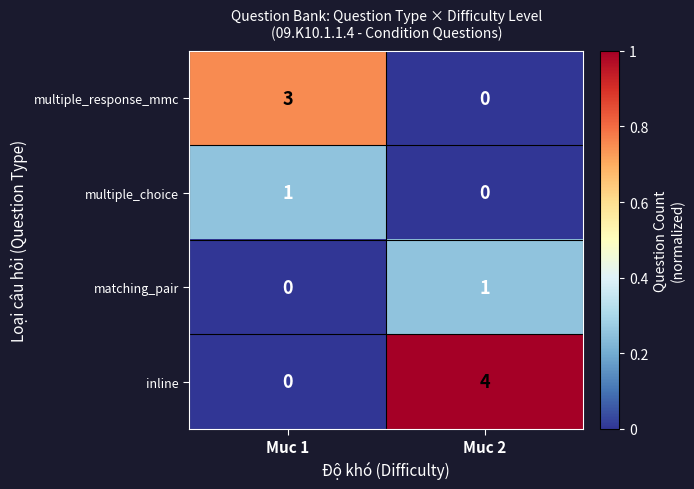

Rank the categories by multiple_response_mmc value from highest to lowest.

Muc 1, Muc 2